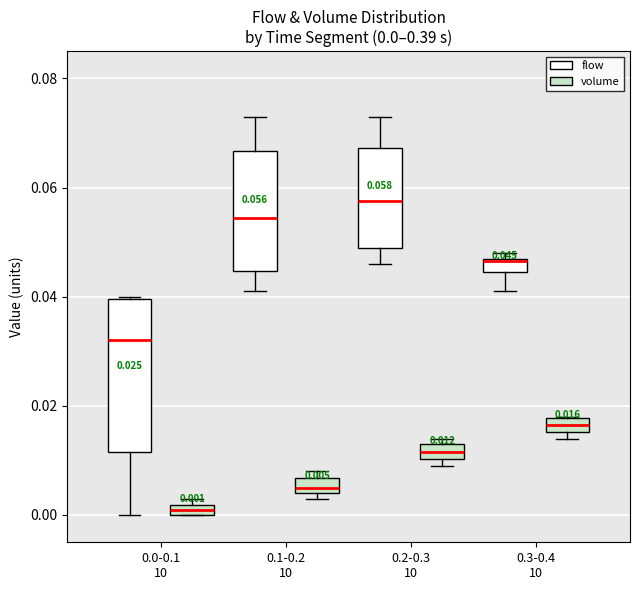

Comparing the boxes themselves (not the whiskers), which one is the tallest?

0.0-0.1 10 (flow)